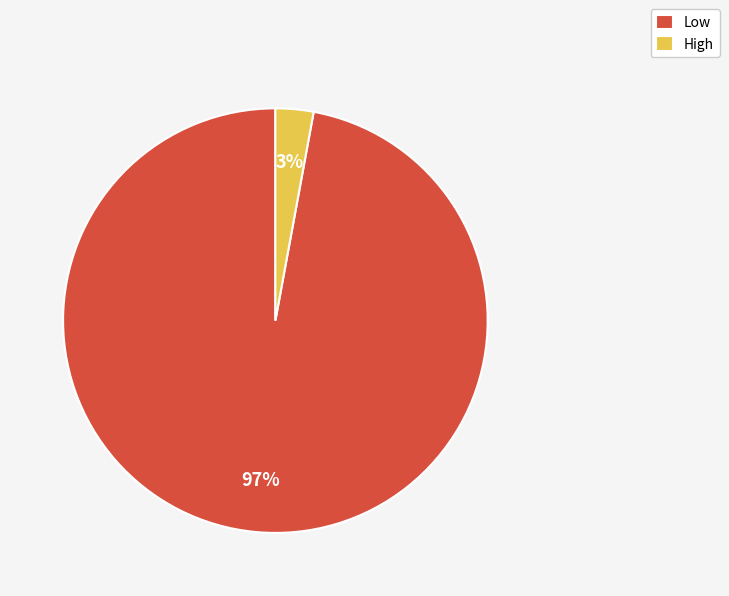

True or false: High accounts for 11% of the total.

False